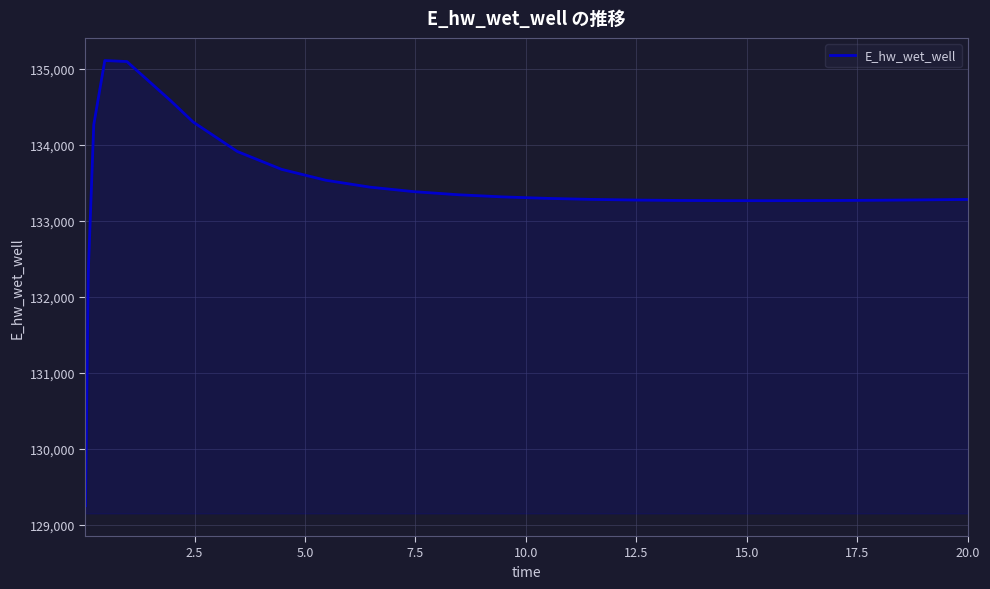

Count the number of values greater than 133294.

13